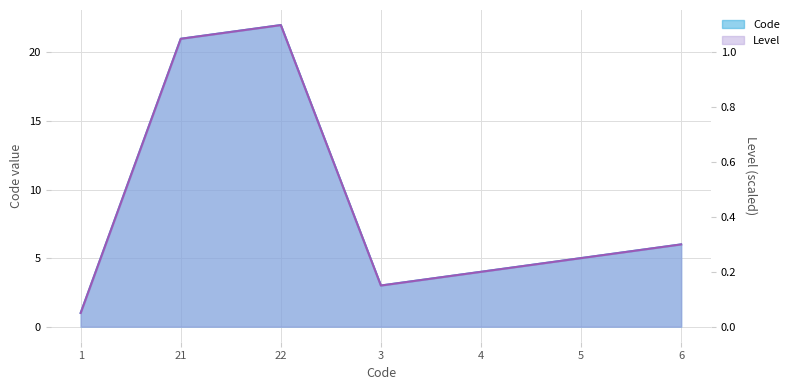

At which category does the chart reach its peak across all series?

22